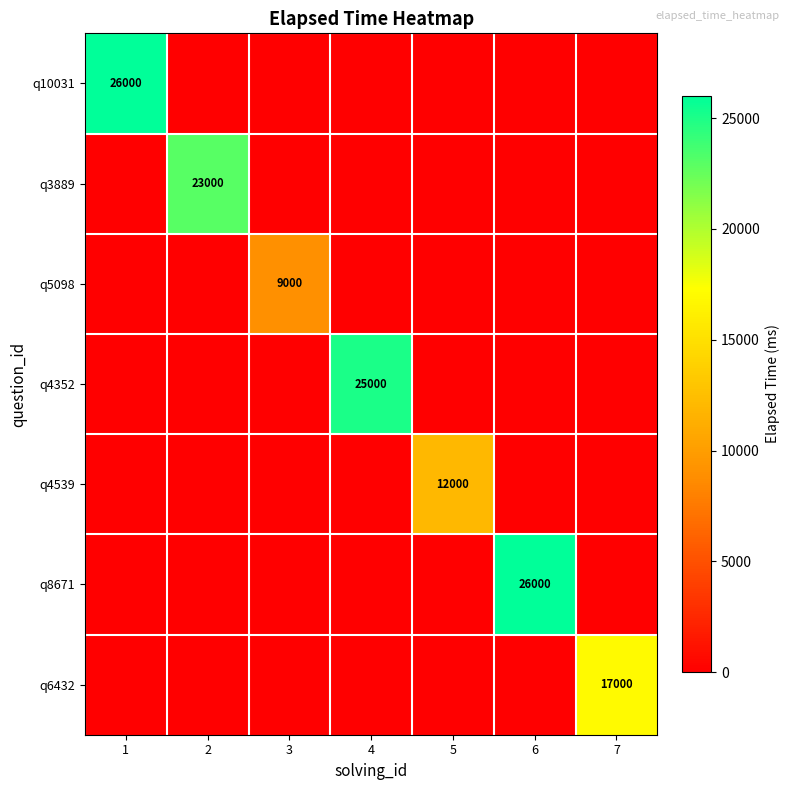

Rank the categories by q6432 value from lowest to highest.

1, 2, 3, 4, 5, 6, 7